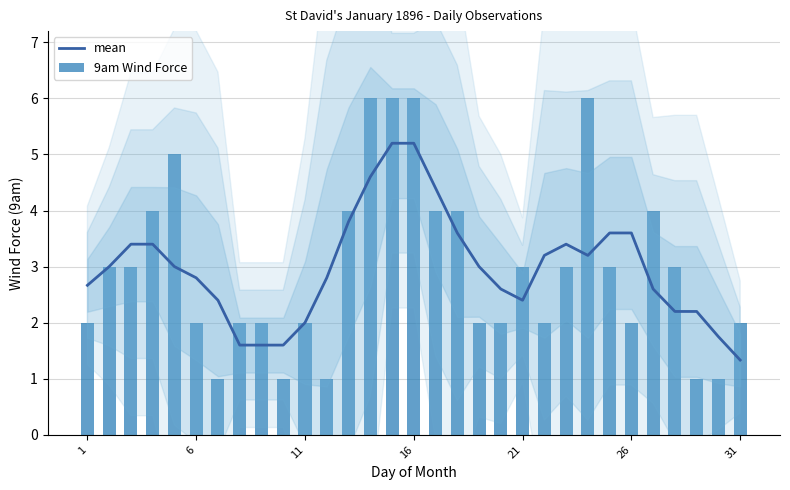

How many groups of bars are there?

31